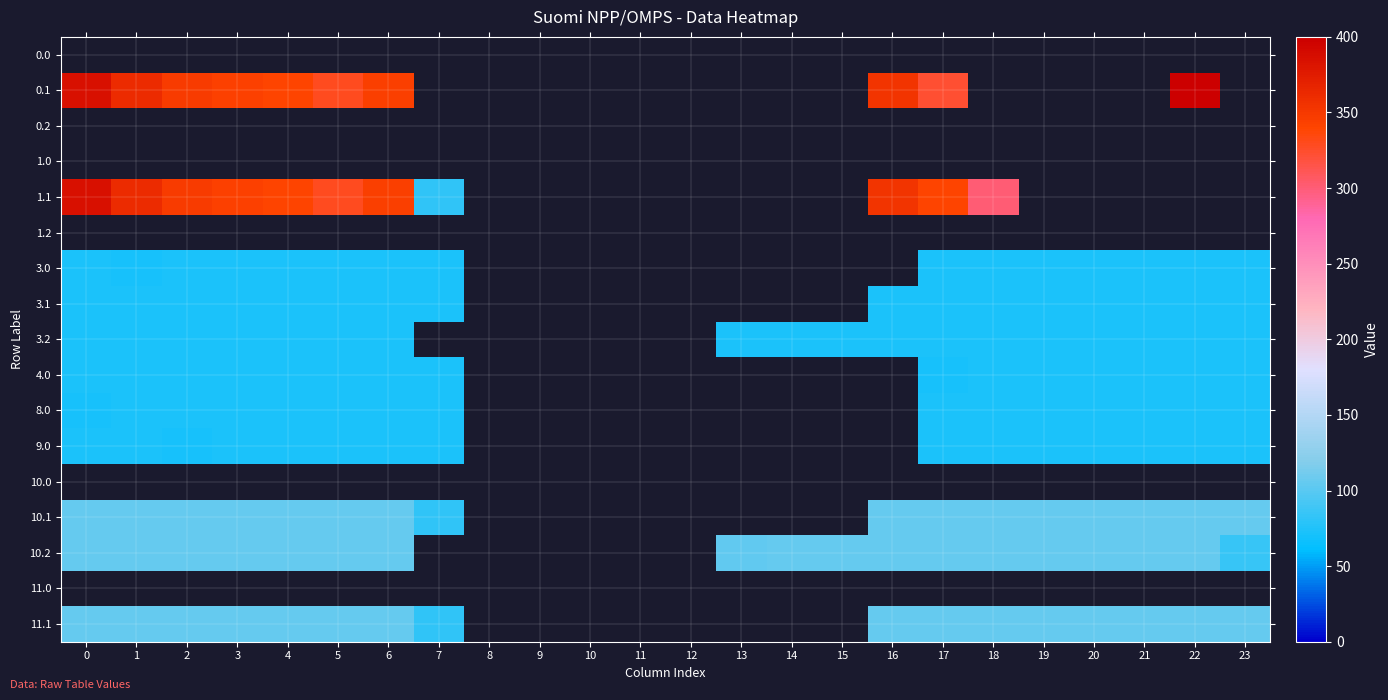

Reading left to right, list all the values displayed in this chart.

0.0: 0=0.0	1=0.0	2=0.0	3=0.0	4=0.0	5=0.0	6=0.0	7=0.0	8=0.0	9=0.0	10=0.0	11=0.0	12=0.0	13=0.0	14=0.0	15=0.0	16=0.0	17=0.0	18=0.0	19=0.0	20=0.0	21=0.0	22=0.0	23=0.0
0.1: 0=384.6	1=361.1	2=347.9	3=342.7	4=339.6	5=329.5	6=345.2	7=0.0	8=0.0	9=0.0	10=0.0	11=0.0	12=0.0	13=0.0	14=0.0	15=0.0	16=353.7	17=322.0	18=0.0	19=0.0	20=0.0	21=0.0	22=400.0	23=0.0
0.2: 0=0.0	1=0.0	2=0.0	3=0.0	4=0.0	5=0.0	6=0.0	7=0.0	8=0.0	9=0.0	10=0.0	11=0.0	12=0.0	13=0.0	14=0.0	15=0.0	16=0.0	17=0.0	18=0.0	19=0.0	20=0.0	21=0.0	22=0.0	23=0.0
1.0: 0=0.0	1=0.0	2=0.0	3=0.0	4=0.0	5=0.0	6=0.0	7=0.0	8=0.0	9=0.0	10=0.0	11=0.0	12=0.0	13=0.0	14=0.0	15=0.0	16=0.0	17=0.0	18=0.0	19=0.0	20=0.0	21=0.0	22=0.0	23=0.0
1.1: 0=384.6	1=361.1	2=347.9	3=342.7	4=339.6	5=329.5	6=345.2	7=81.6	8=0.0	9=0.0	10=0.0	11=0.0	12=0.0	13=0.0	14=0.0	15=0.0	16=353.7	17=340.1	18=300.2	19=0.0	20=0.0	21=0.0	22=0.0	23=0.0
1.2: 0=0.0	1=0.0	2=0.0	3=0.0	4=0.0	5=0.0	6=0.0	7=0.0	8=0.0	9=0.0	10=0.0	11=0.0	12=0.0	13=0.0	14=0.0	15=0.0	16=0.0	17=0.0	18=0.0	19=0.0	20=0.0	21=0.0	22=0.0	23=0.0
3.0: 0=72.0	1=70.3	2=72.0	3=72.0	4=72.0	5=72.0	6=72.0	7=72.0	8=0.0	9=0.0	10=0.0	11=0.0	12=0.0	13=0.0	14=0.0	15=0.0	16=0.0	17=72.0	18=72.0	19=72.0	20=72.0	21=72.0	22=72.0	23=72.0
3.1: 0=72.0	1=72.0	2=72.0	3=72.0	4=72.0	5=72.0	6=72.0	7=72.0	8=0.0	9=0.0	10=0.0	11=0.0	12=0.0	13=0.0	14=0.0	15=0.0	16=72.0	17=72.0	18=72.0	19=72.0	20=72.0	21=72.0	22=72.0	23=72.0
3.2: 0=72.0	1=72.0	2=72.0	3=72.0	4=72.0	5=72.0	6=72.0	7=0.0	8=0.0	9=0.0	10=0.0	11=0.0	12=0.0	13=72.0	14=72.0	15=72.0	16=72.0	17=72.0	18=72.0	19=72.0	20=72.0	21=72.0	22=72.0	23=72.0
4.0: 0=72.0	1=72.0	2=72.0	3=72.0	4=72.0	5=72.0	6=72.0	7=72.0	8=0.0	9=0.0	10=0.0	11=0.0	12=0.0	13=0.0	14=0.0	15=0.0	16=0.0	17=70.3	18=72.0	19=72.0	20=72.0	21=72.0	22=72.0	23=72.0
8.0: 0=70.3	1=72.0	2=72.0	3=72.0	4=72.0	5=72.0	6=72.0	7=72.0	8=0.0	9=0.0	10=0.0	11=0.0	12=0.0	13=0.0	14=0.0	15=0.0	16=0.0	17=72.0	18=72.0	19=72.0	20=72.0	21=72.0	22=72.0	23=72.0
9.0: 0=72.0	1=72.0	2=70.3	3=72.0	4=72.0	5=72.0	6=72.0	7=72.0	8=0.0	9=0.0	10=0.0	11=0.0	12=0.0	13=0.0	14=0.0	15=0.0	16=0.0	17=72.0	18=72.0	19=72.0	20=72.0	21=72.0	22=72.0	23=72.0
10.0: 0=0.0	1=0.0	2=0.0	3=0.0	4=0.0	5=0.0	6=0.0	7=0.0	8=0.0	9=0.0	10=0.0	11=0.0	12=0.0	13=0.0	14=0.0	15=0.0	16=0.0	17=0.0	18=0.0	19=0.0	20=0.0	21=0.0	22=0.0	23=0.0
10.1: 0=105.0	1=105.0	2=105.0	3=105.0	4=105.0	5=105.0	6=105.0	7=81.6	8=0.0	9=0.0	10=0.0	11=0.0	12=0.0	13=0.0	14=0.0	15=0.0	16=105.0	17=105.0	18=105.0	19=105.0	20=105.0	21=105.0	22=105.0	23=105.0
10.2: 0=105.0	1=105.0	2=105.0	3=105.0	4=105.0	5=105.0	6=105.0	7=0.0	8=0.0	9=0.0	10=0.0	11=0.0	12=0.0	13=104.4	14=105.0	15=105.0	16=105.0	17=105.0	18=105.0	19=105.0	20=105.0	21=105.0	22=105.0	23=85.3
11.0: 0=0.0	1=0.0	2=0.0	3=0.0	4=0.0	5=0.0	6=0.0	7=0.0	8=0.0	9=0.0	10=0.0	11=0.0	12=0.0	13=0.0	14=0.0	15=0.0	16=0.0	17=0.0	18=0.0	19=0.0	20=0.0	21=0.0	22=0.0	23=0.0
11.1: 0=105.0	1=105.0	2=105.0	3=105.0	4=105.0	5=105.0	6=105.0	7=81.6	8=0.0	9=0.0	10=0.0	11=0.0	12=0.0	13=0.0	14=0.0	15=0.0	16=105.0	17=105.0	18=105.0	19=105.0	20=105.0	21=105.0	22=105.0	23=105.0